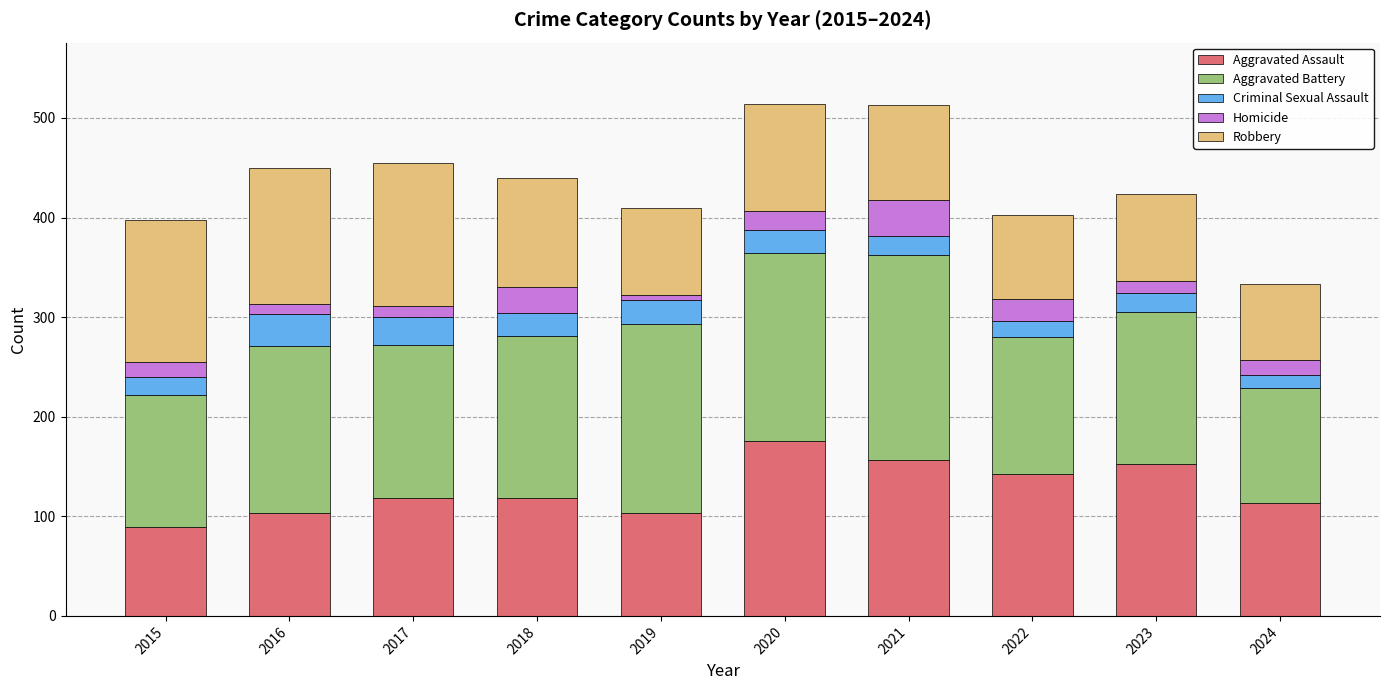

What is the maximum value for Aggravated Assault?

176